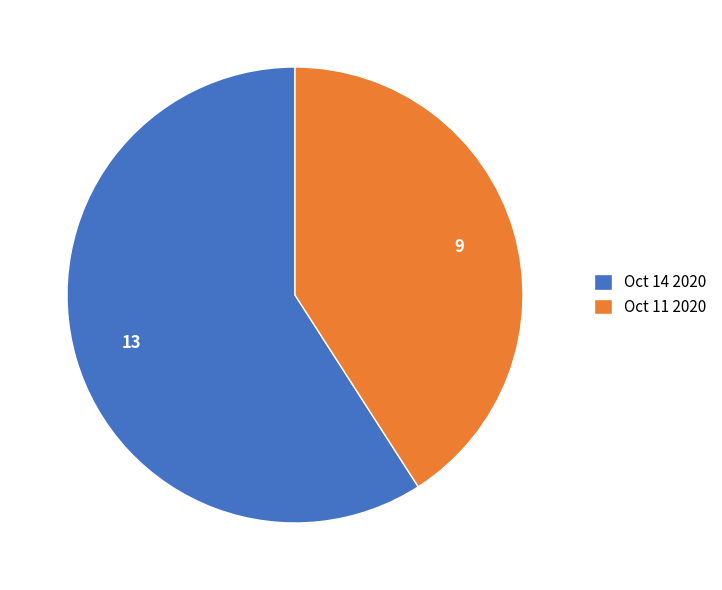

How many slices are in this pie chart?

2